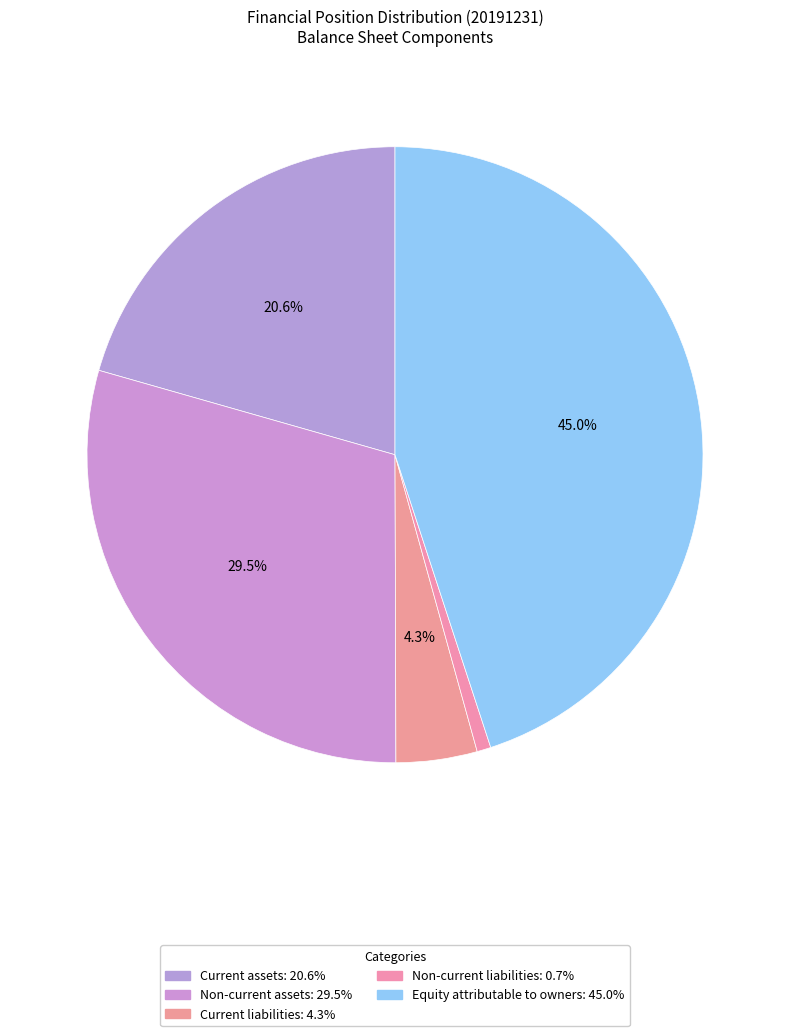

Count the number of slices in the pie.

5